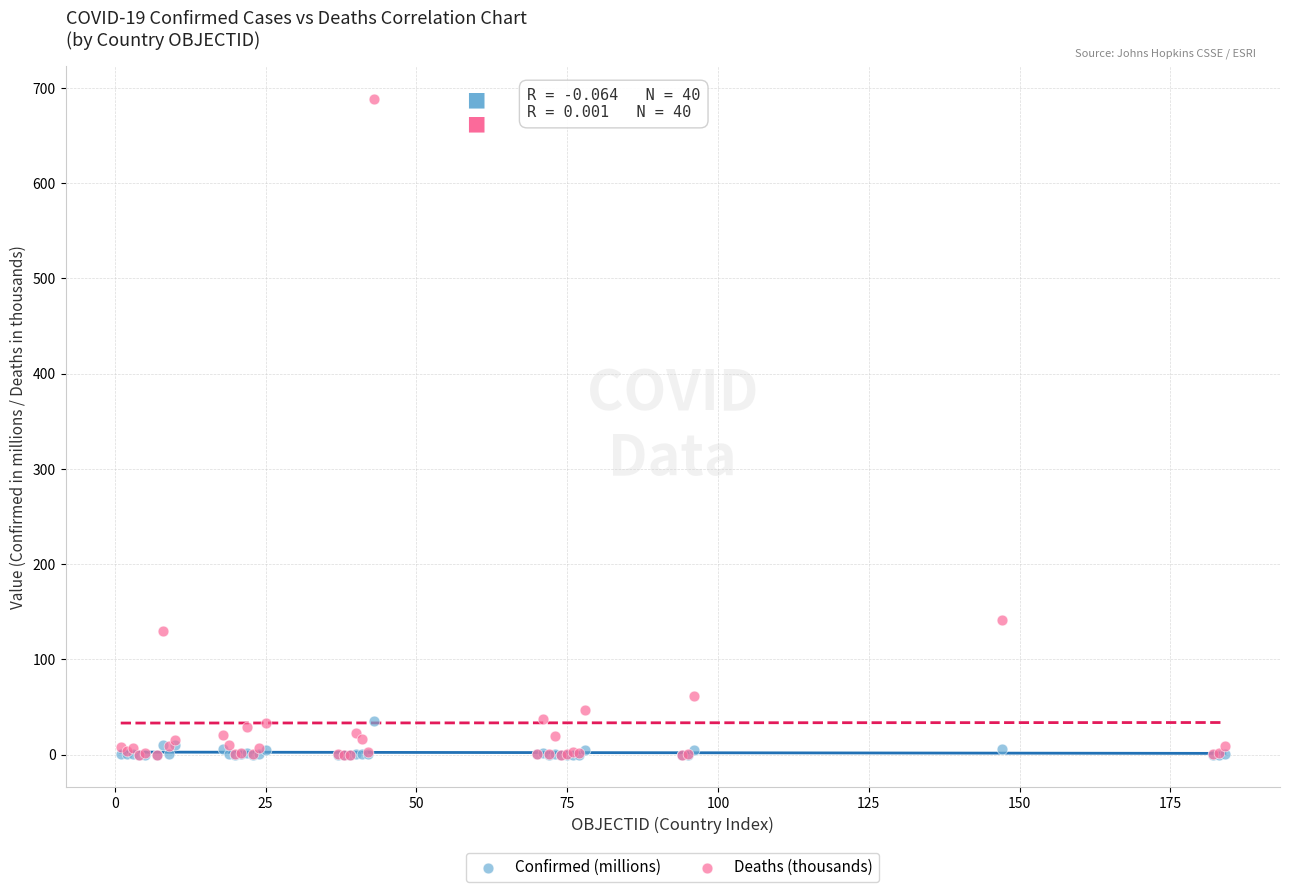

Which series has the widest spread of Y values?

Deaths (thousands)